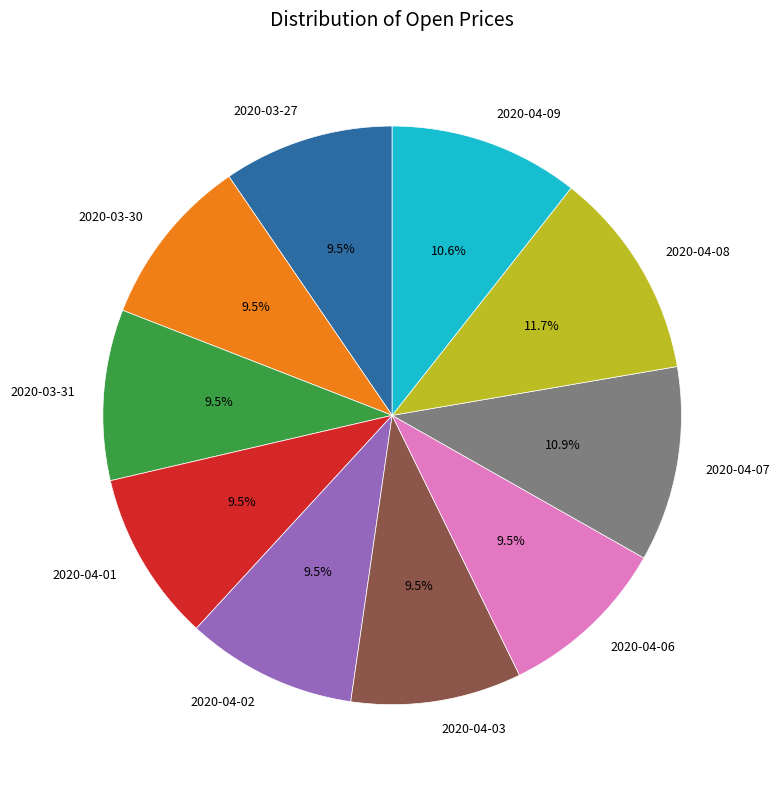

Is there any slice that represents more than half of the pie?

No